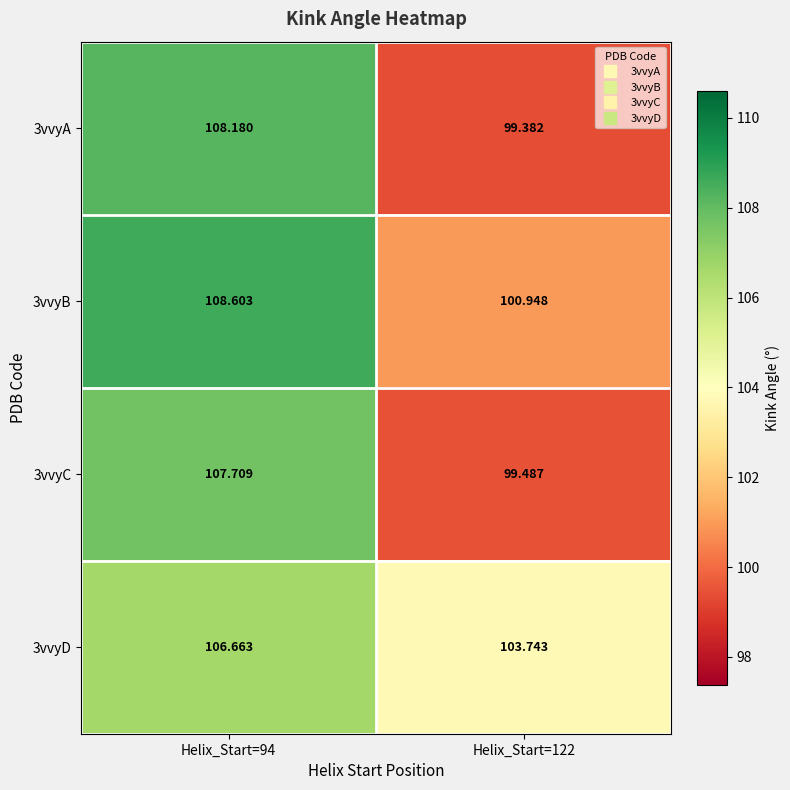

Is the value of 3vvyD at Helix_Start=122 greater than the value of 3vvyA at Helix_Start=122?

Yes